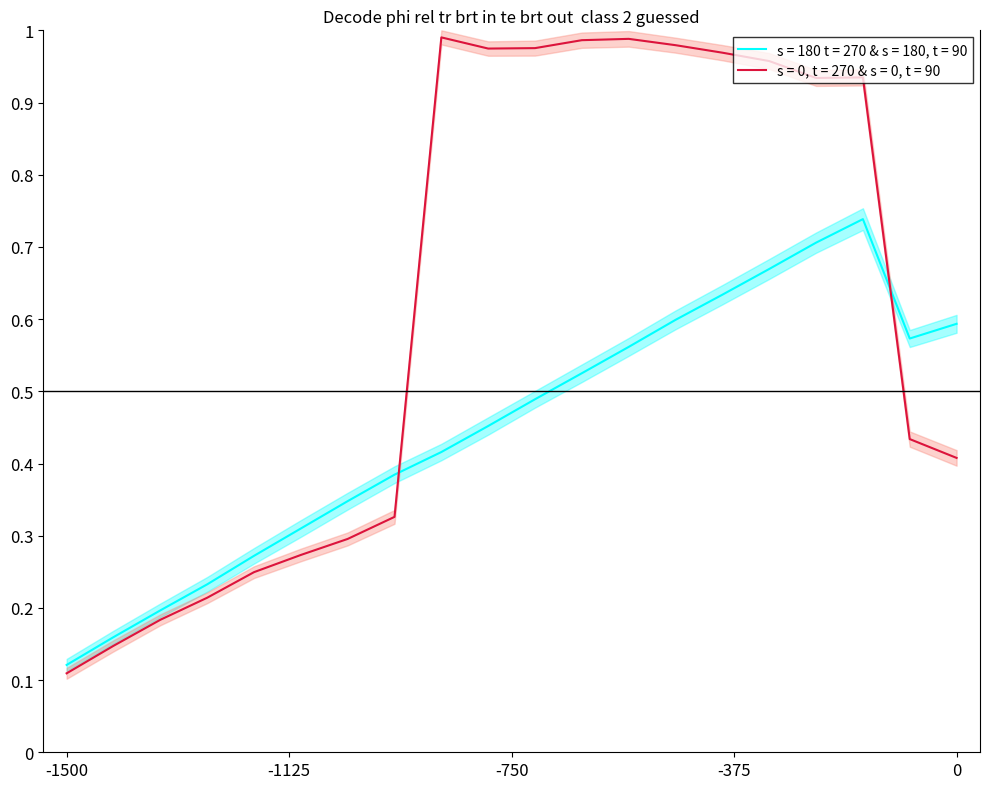

Which category has the lowest value in the s = 0, t = 270 & s = 0, t = 90 series?

-1500